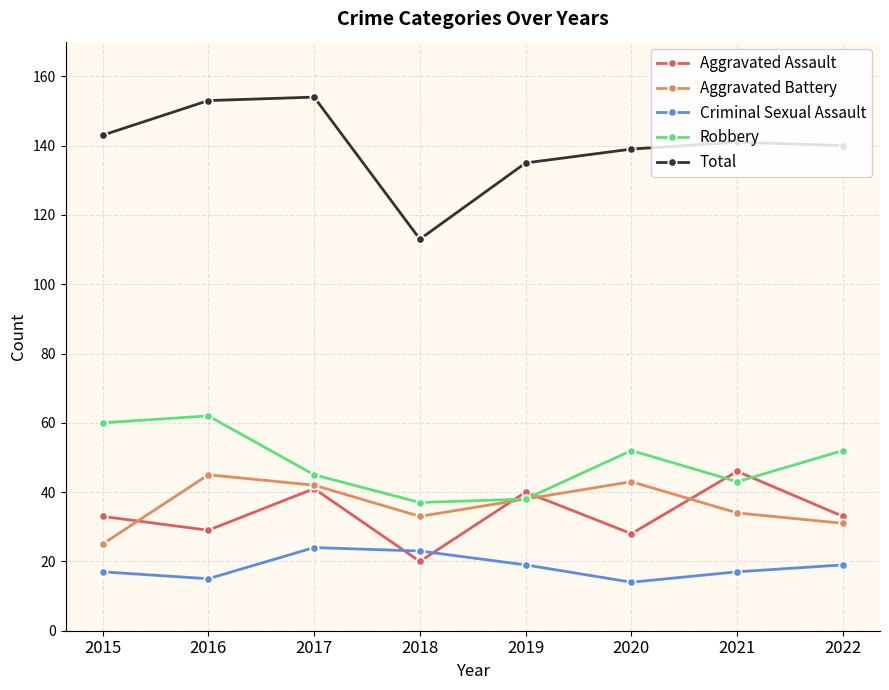

Between 2015 and 2018, which series saw the biggest shift?

Total